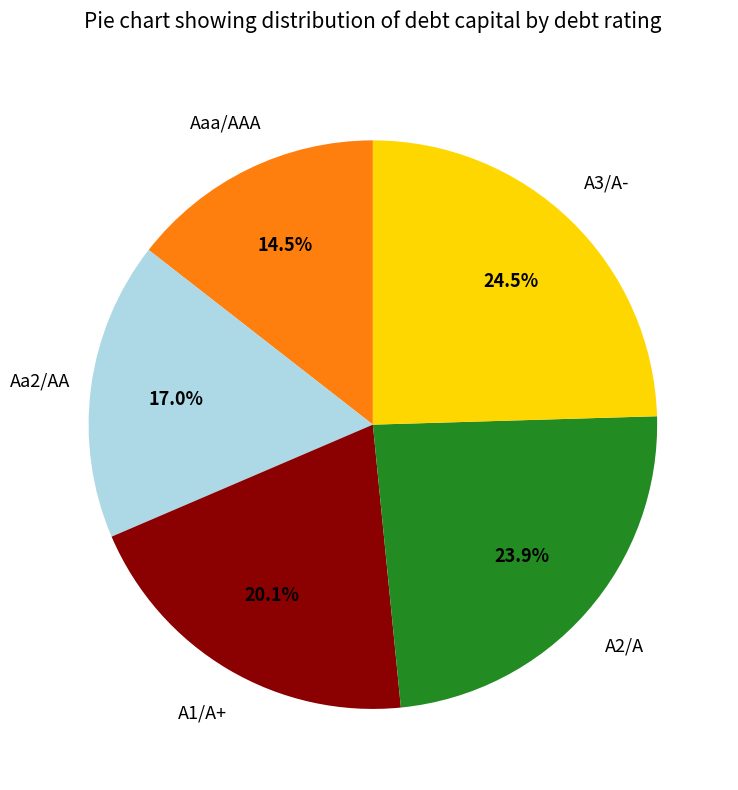

Is there any slice that represents more than half of the pie?

No